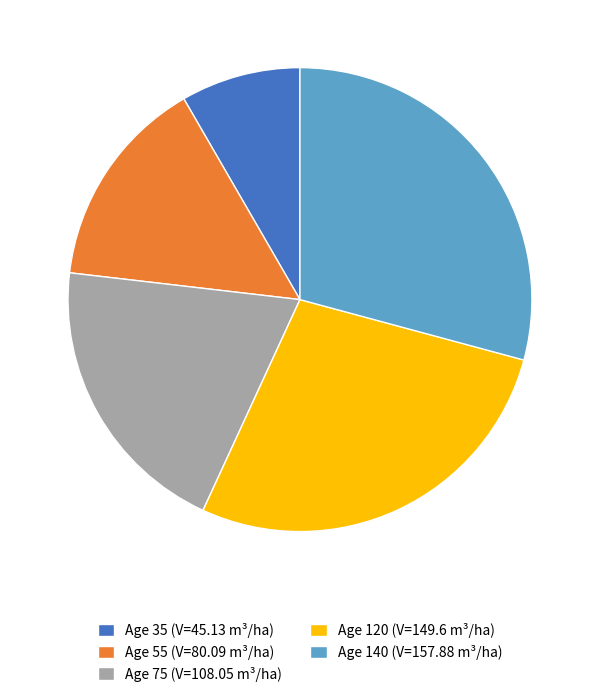

Which has a higher value, Age 120 (V=149.6 m³/ha) or Age 75 (V=108.05 m³/ha)?

Age 120 (V=149.6 m³/ha)